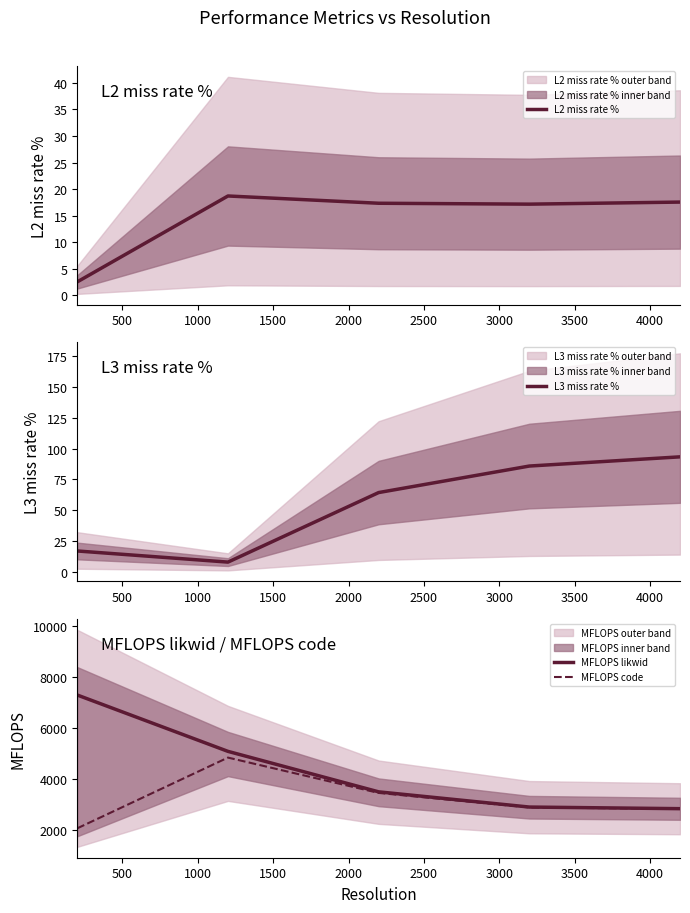

What is the value of the L3 miss rate % point at the 5th from the left?

93.3